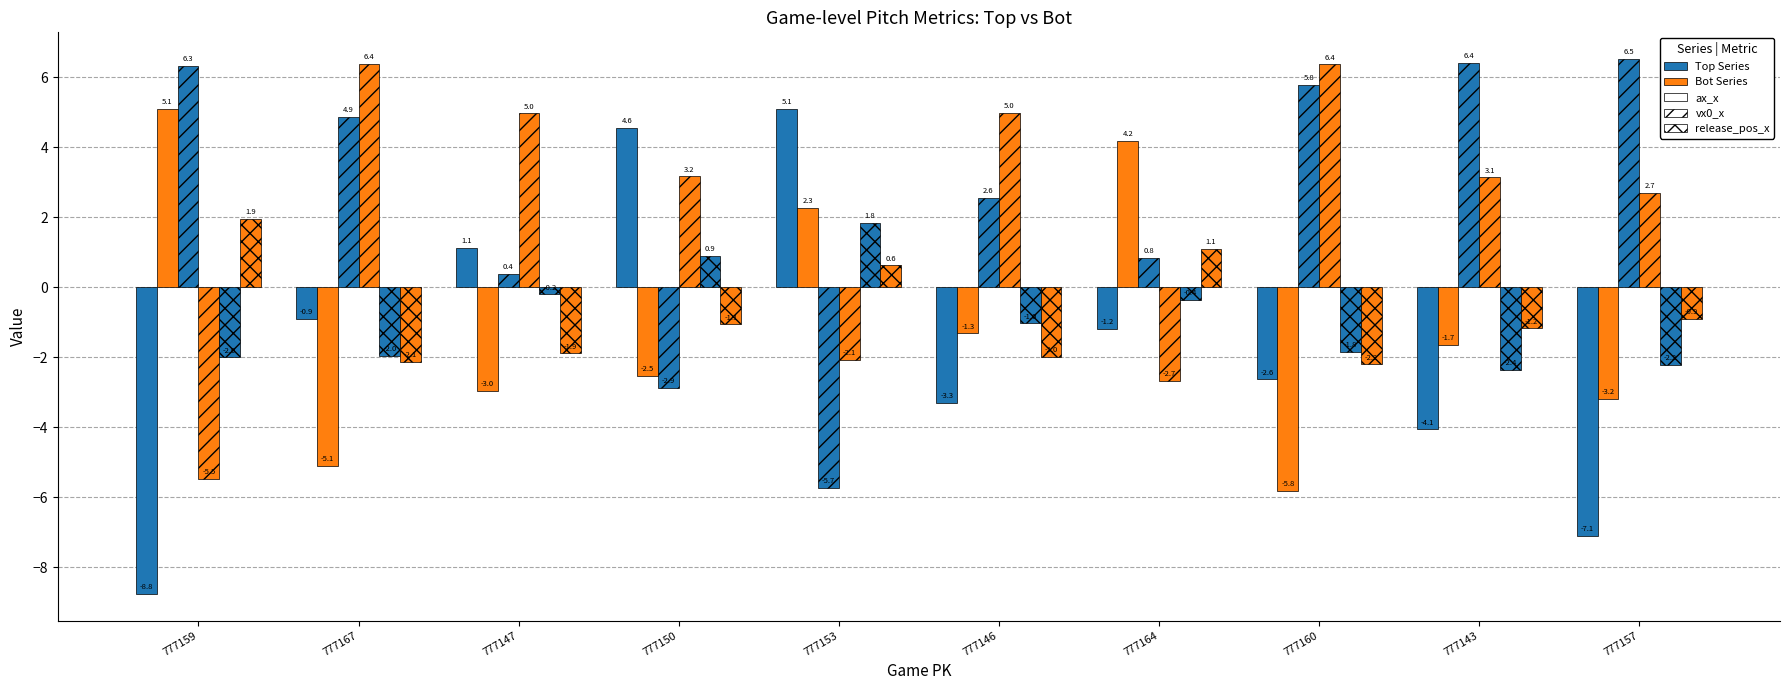

At which category is the sum across all series the highest?

777150